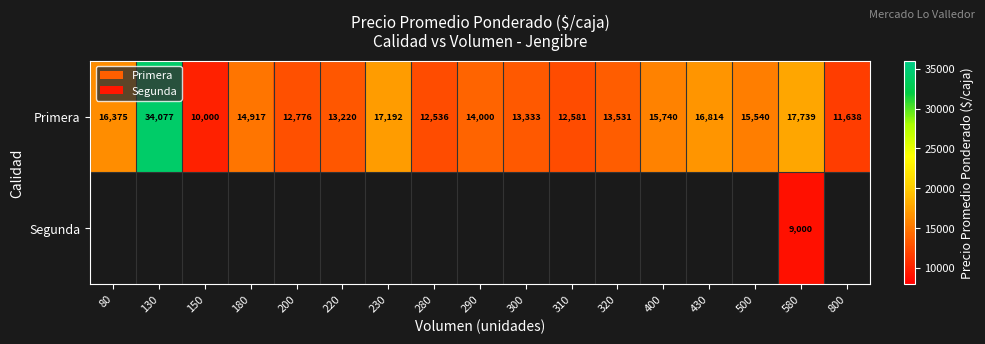

What is the greatest value displayed?

34077.0